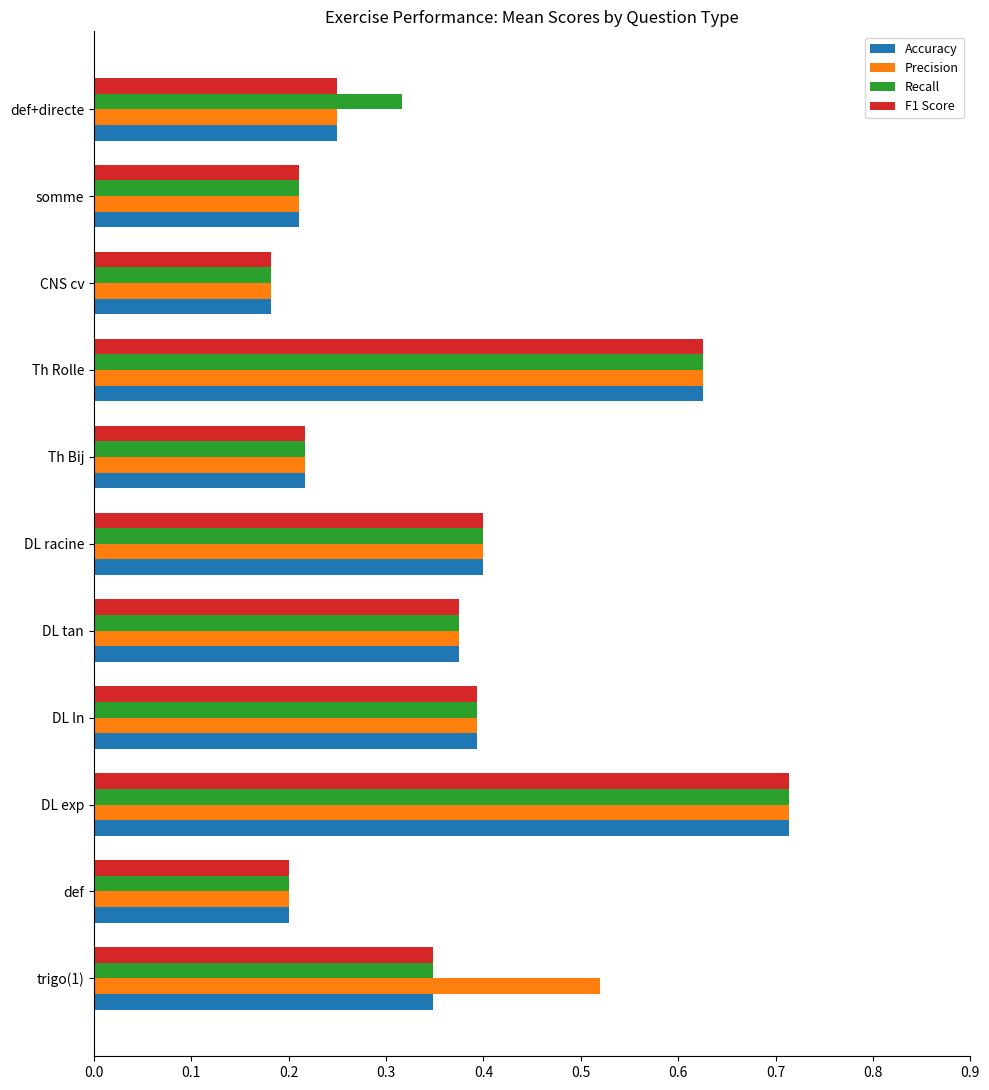

How many Precision values are between 0 and 1?

11